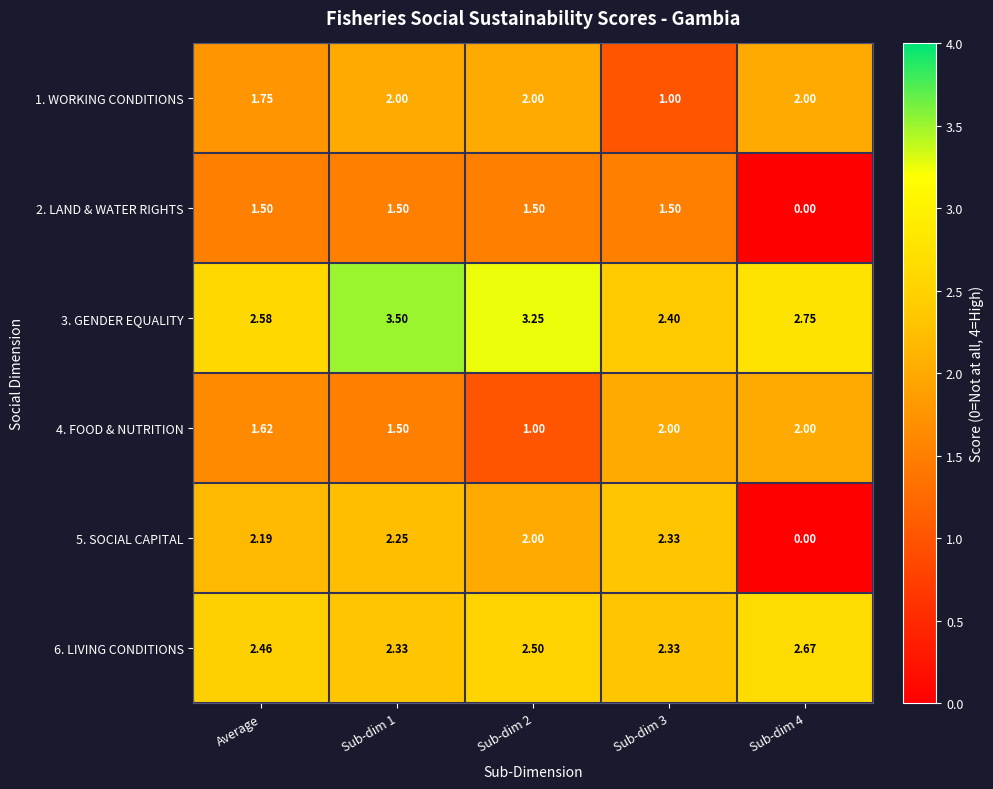

Is the value of 2. LAND & WATER RIGHTS at Sub-dim 2 greater than the value of 4. FOOD & NUTRITION at Sub-dim 2?

Yes